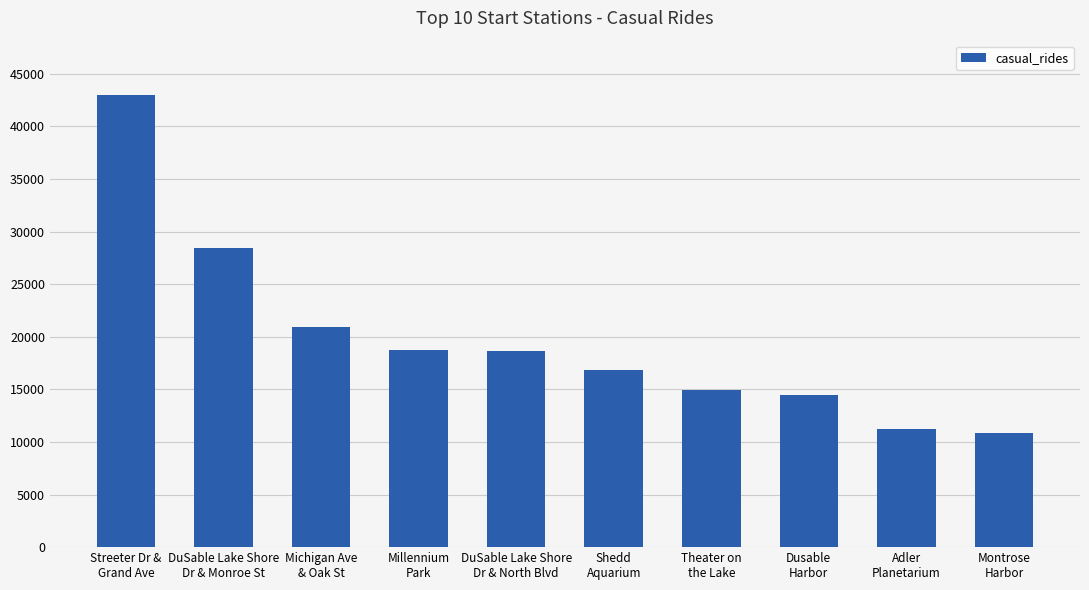

What is the maximum value shown in the chart?

42994